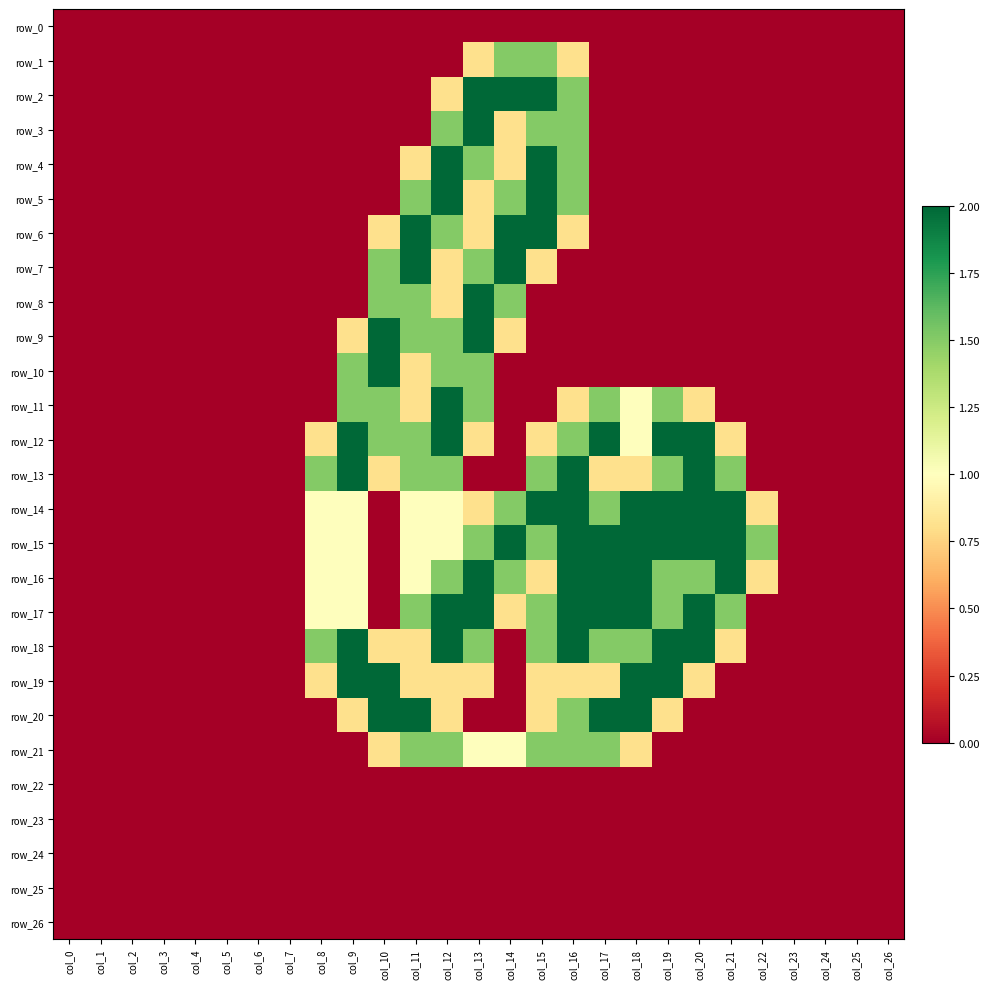

List the series in order of their peak value, highest first.

row_2, row_3, row_4, row_5, row_6, row_7, row_8, row_9, row_10, row_11, row_12, row_13, row_14, row_15, row_16, row_17, row_18, row_19, row_20, row_1, row_21, row_0, row_22, row_23, row_24, row_25, row_26